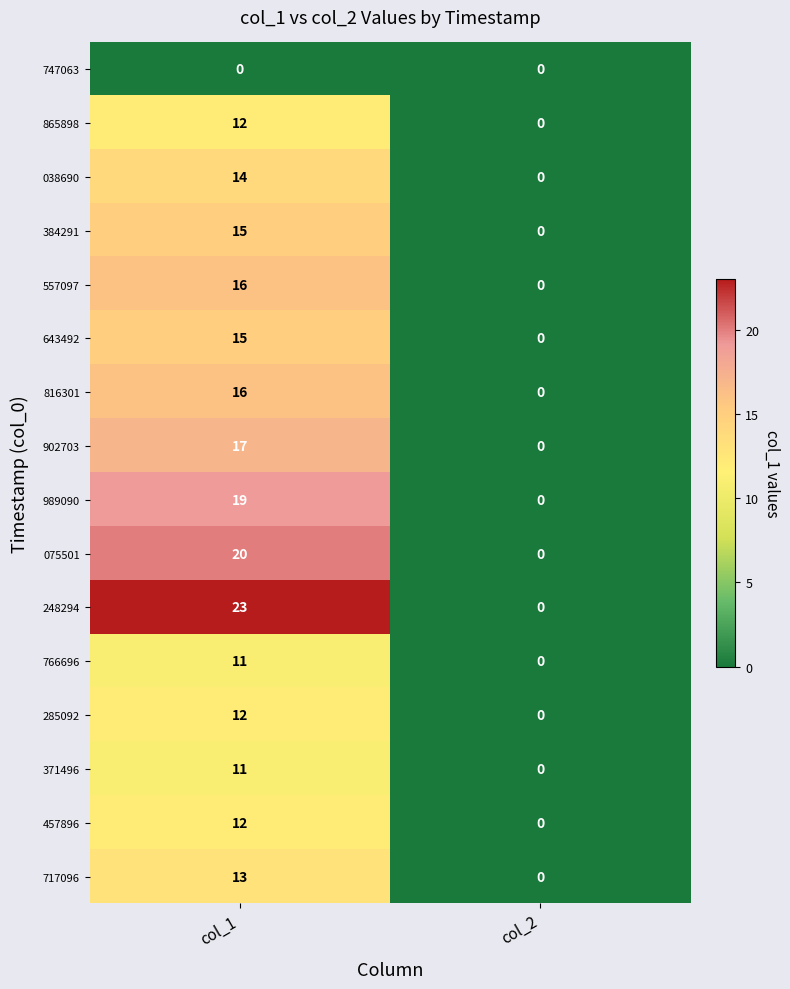

Between col_1 and col_2, which series saw the biggest shift?

248294